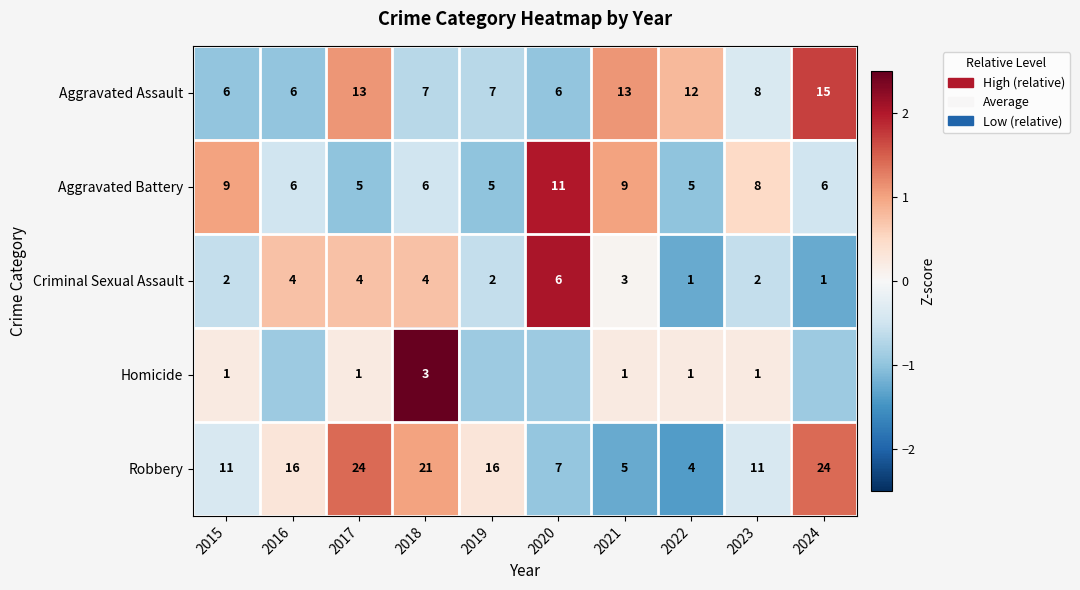

Which series changed the most between 2017 and 2022?

Robbery